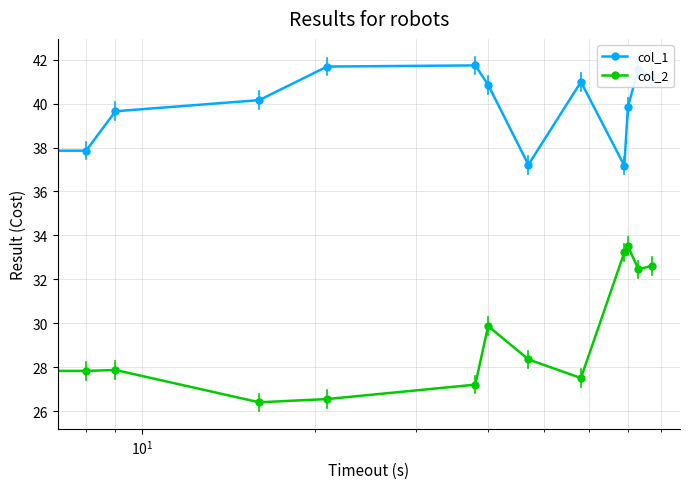

Count the number of categories in the chart.

13